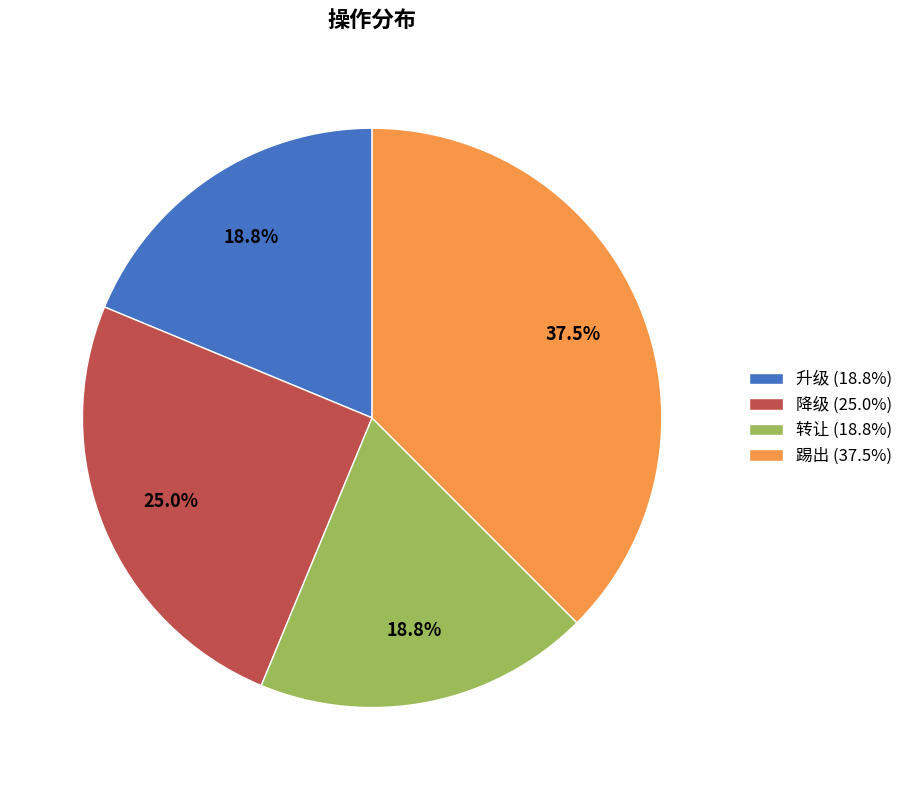

To the nearest percent, what percentage of the pie is 升级?

19%